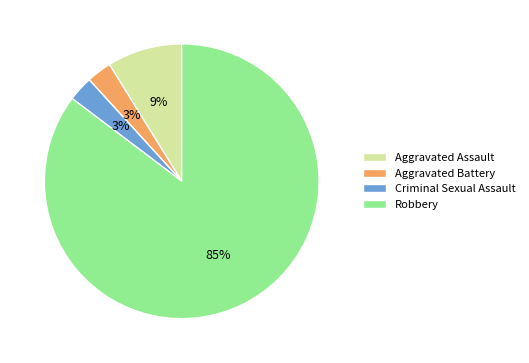

Which slice is the largest?

Robbery